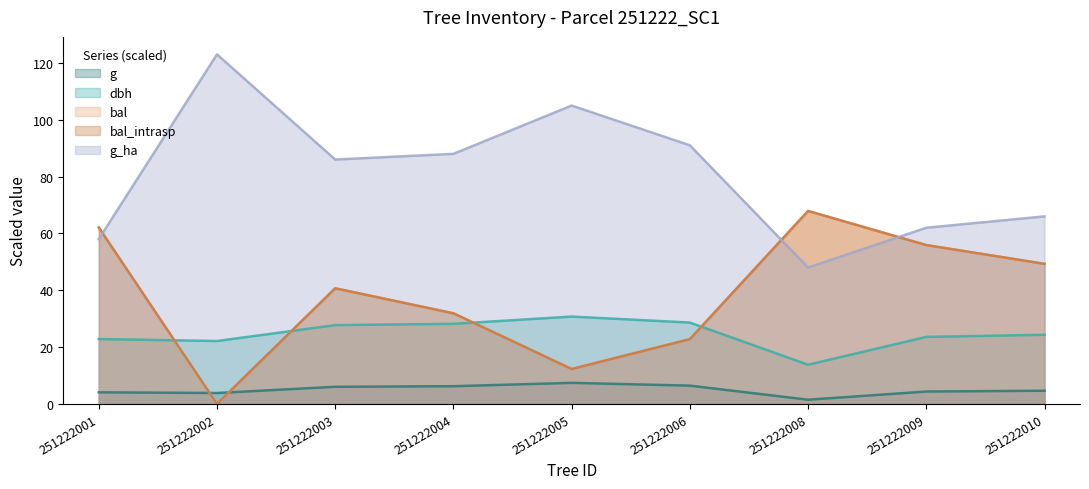

What is the approximate value of g at 251222005?

7.4